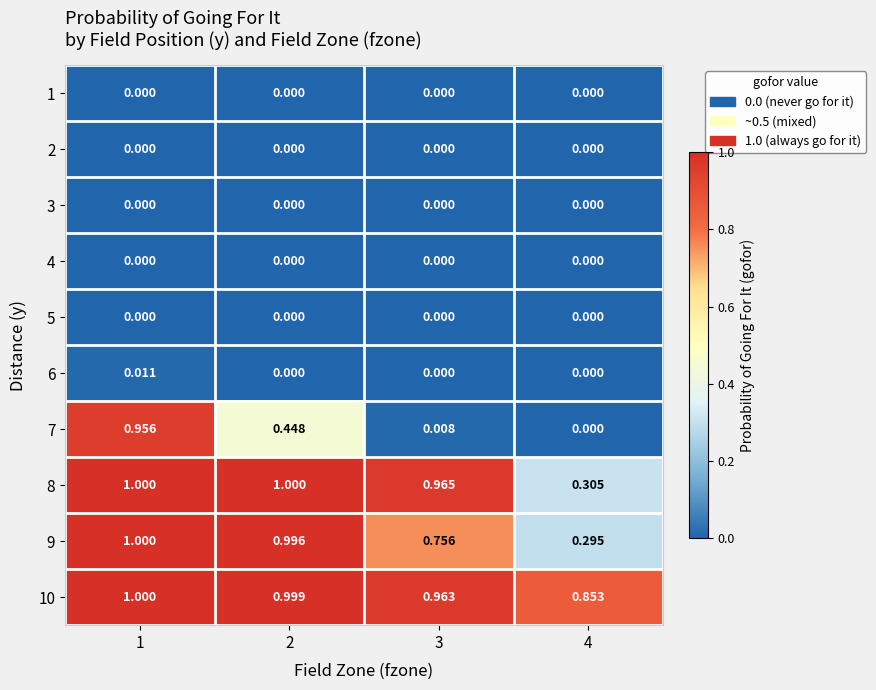

How many categories are shown in the chart?

4